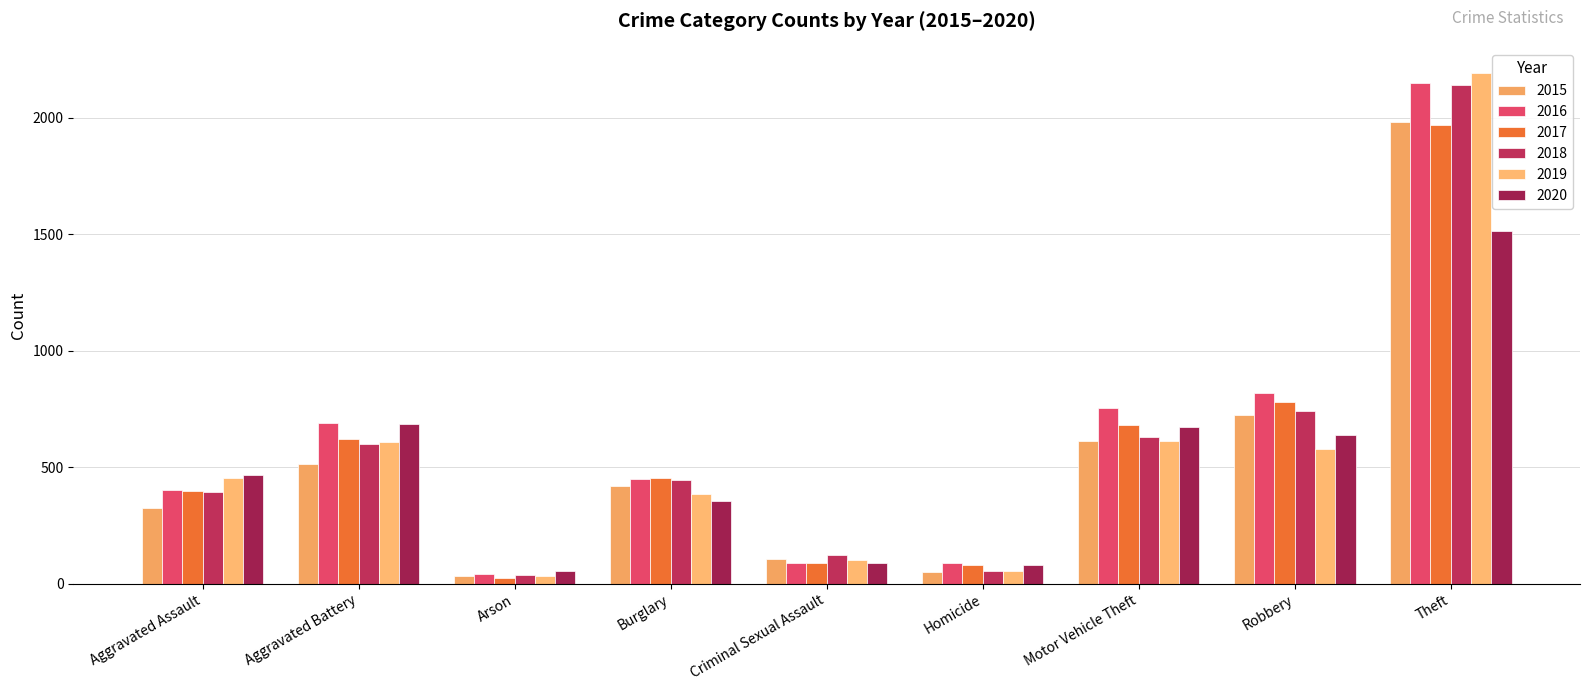

How many categories are shown in the chart?

9